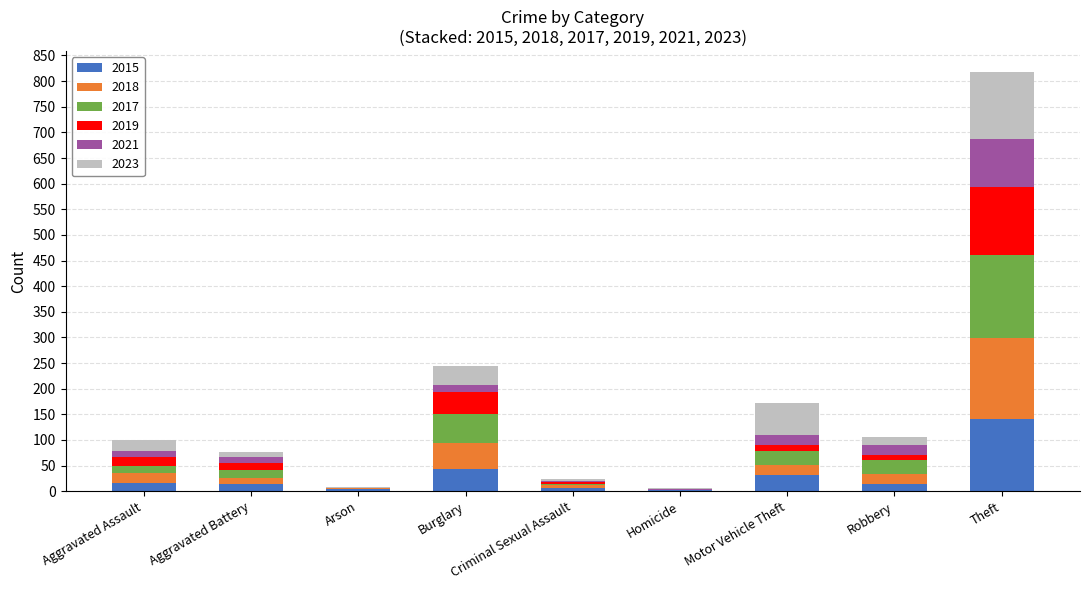

At which label does 2015 reach its peak?

Theft